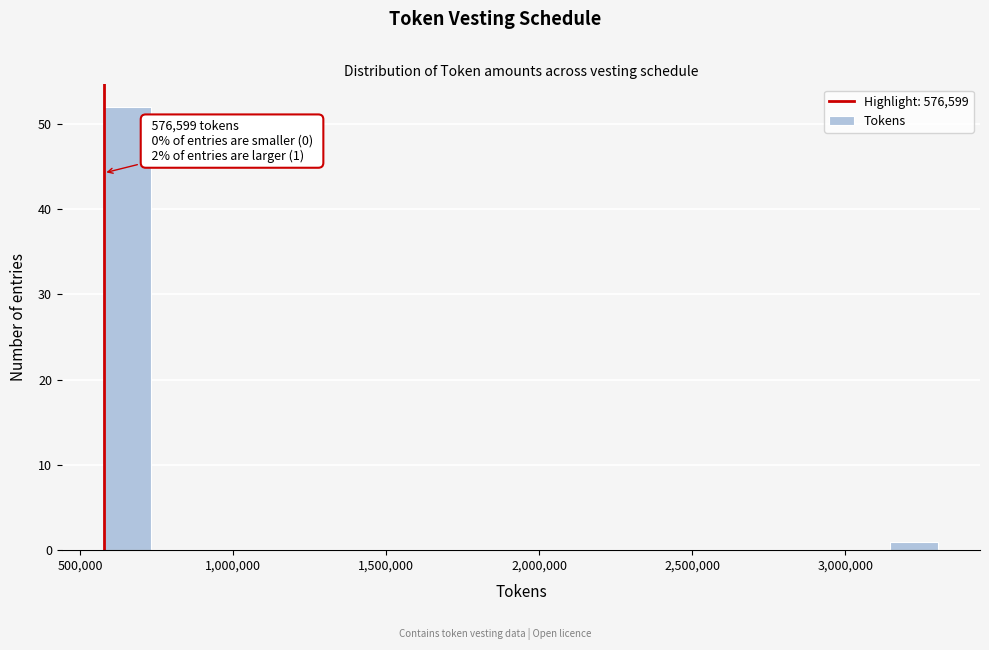

Around what value on the x-axis is the tallest bar? Give the approximate position of its centre, as read against the axis.

650000